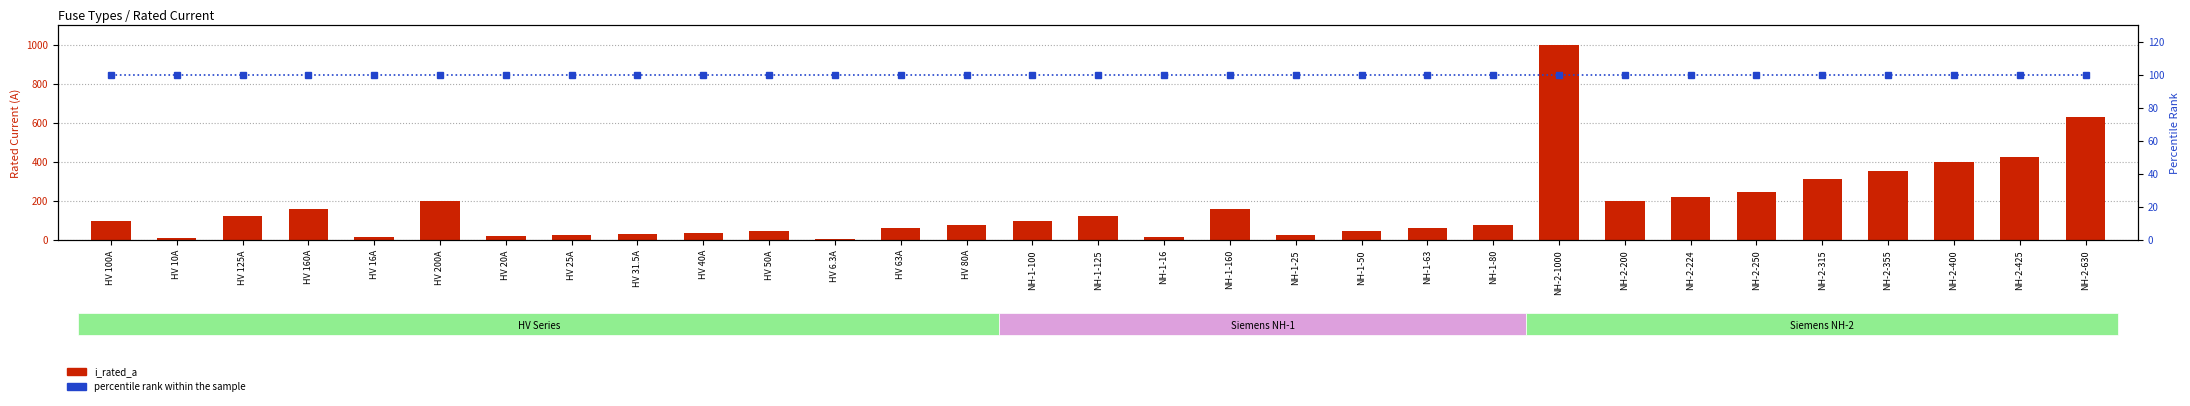

What is the value of the i_rated_a bar at the 12th from the left?

6.3